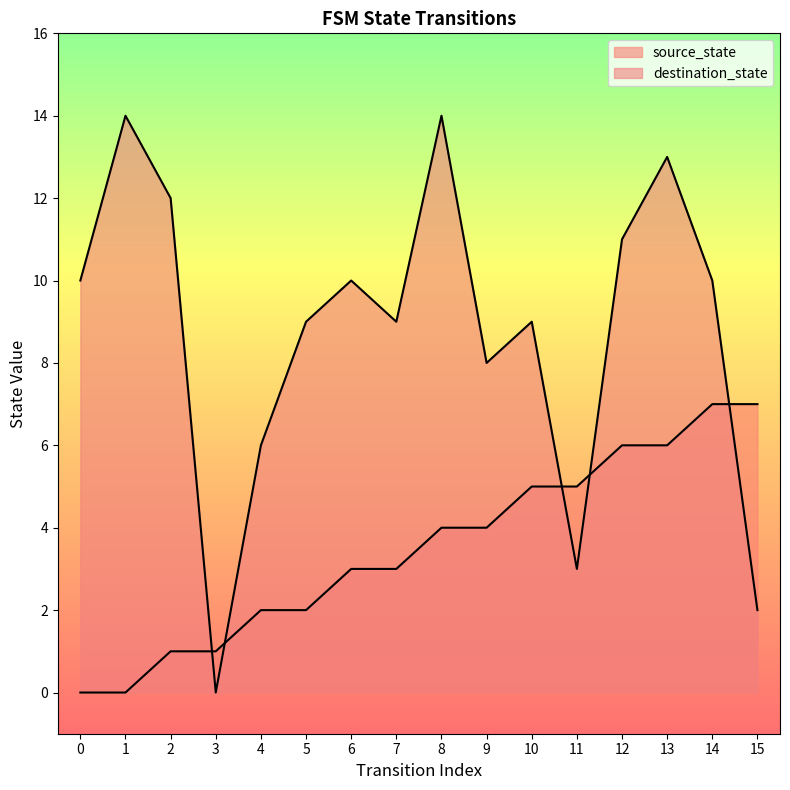

Is the value of destination_state at 14 greater than the value of source_state at 0?

Yes